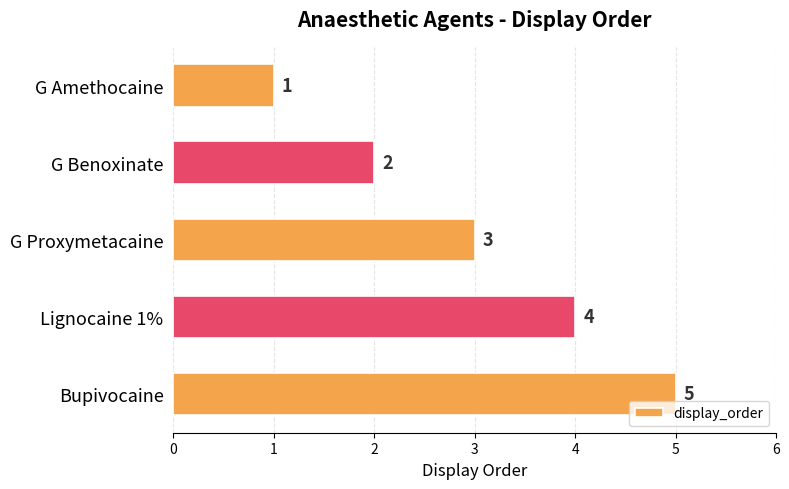

Is it true that the value at Bupivocaine is 5?

True